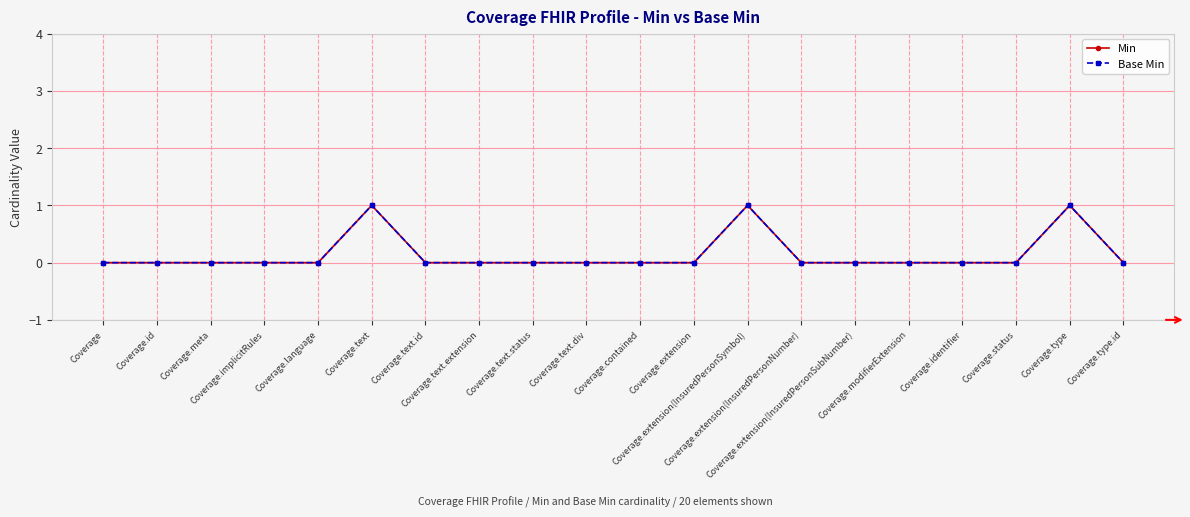

At how many categories does at least one series exceed 0?

3